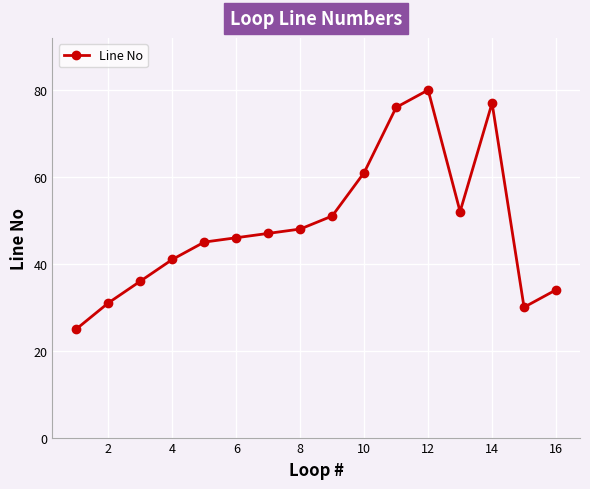

What is the maximum value shown in the chart?

80